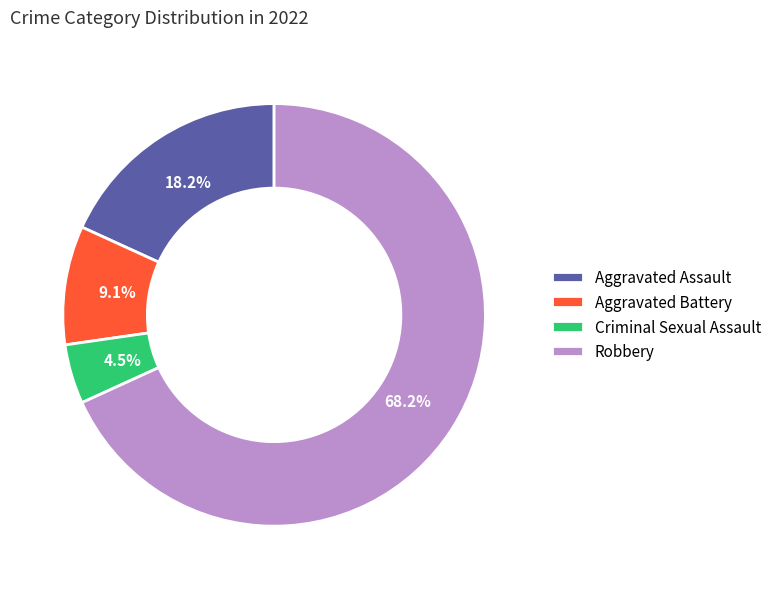

Which category has the smallest portion of the pie?

Criminal Sexual Assault